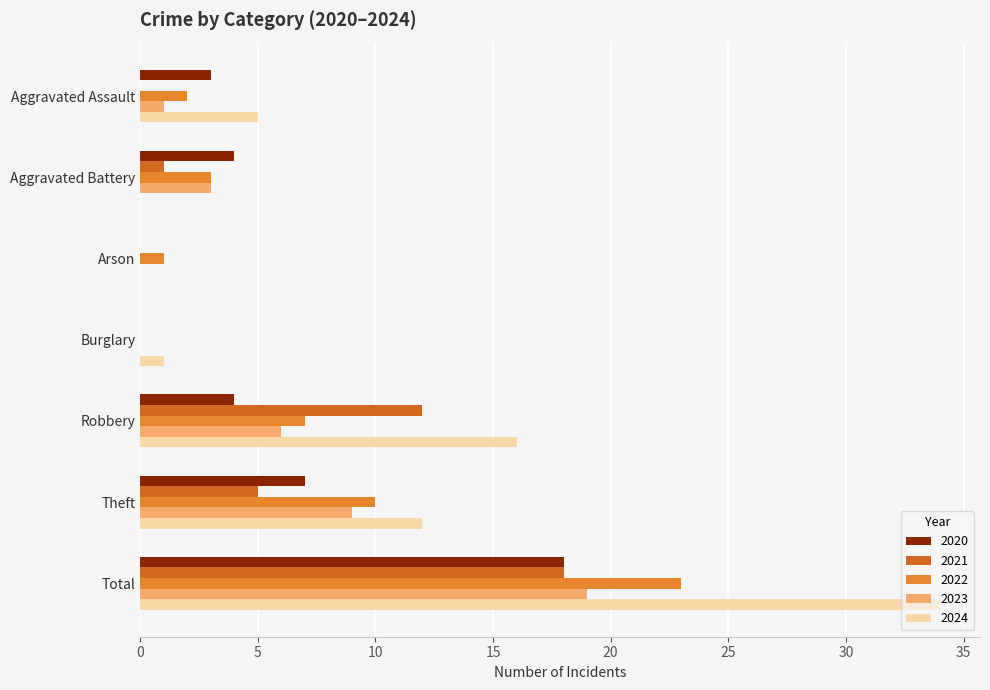

Count the 2020 values in the range 0 to 7.

6